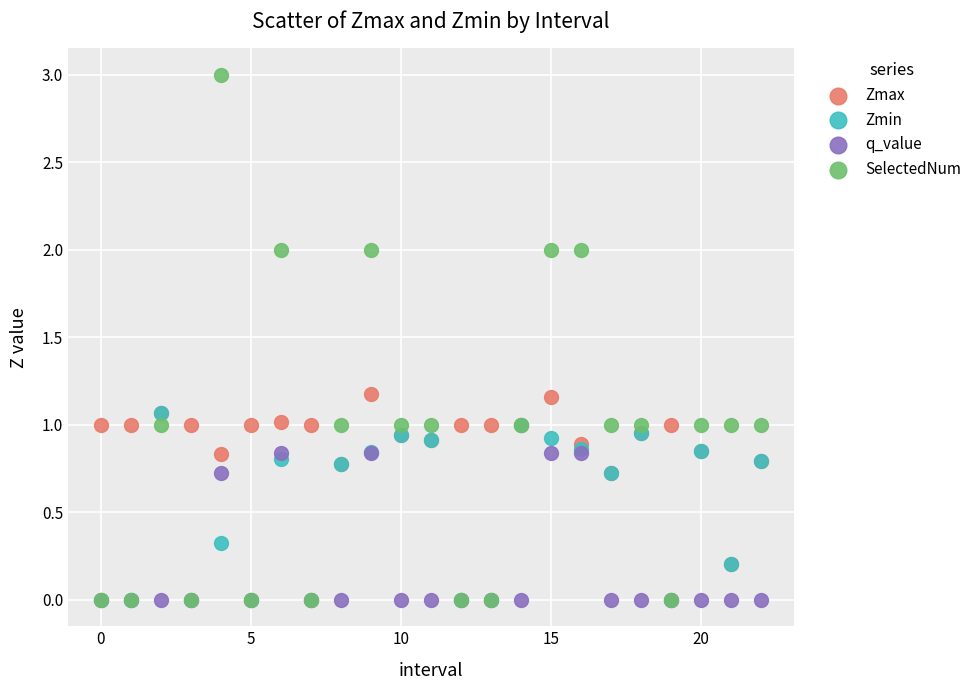

Which series contains the highest Y value?

SelectedNum